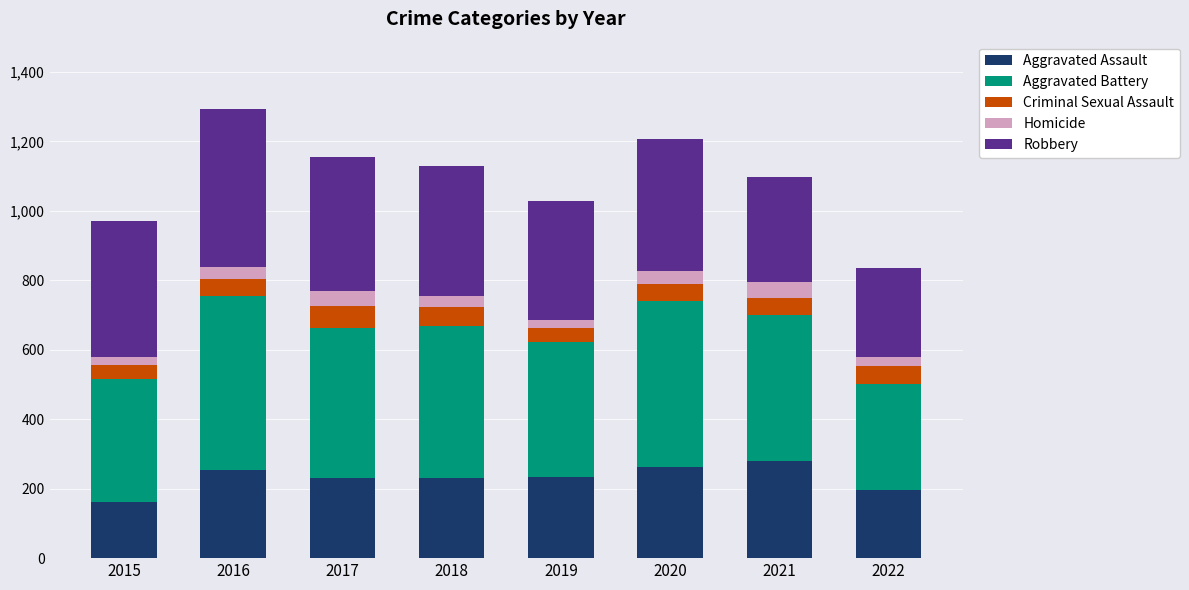

What is the total value across all series at 2017?

1154